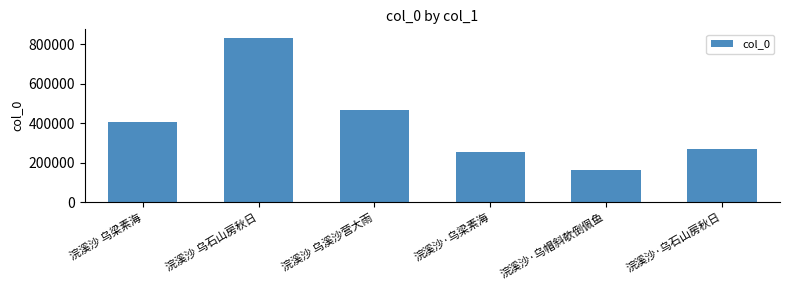

What is the label of the 6th bar from the right?

浣溪沙 乌梁素海